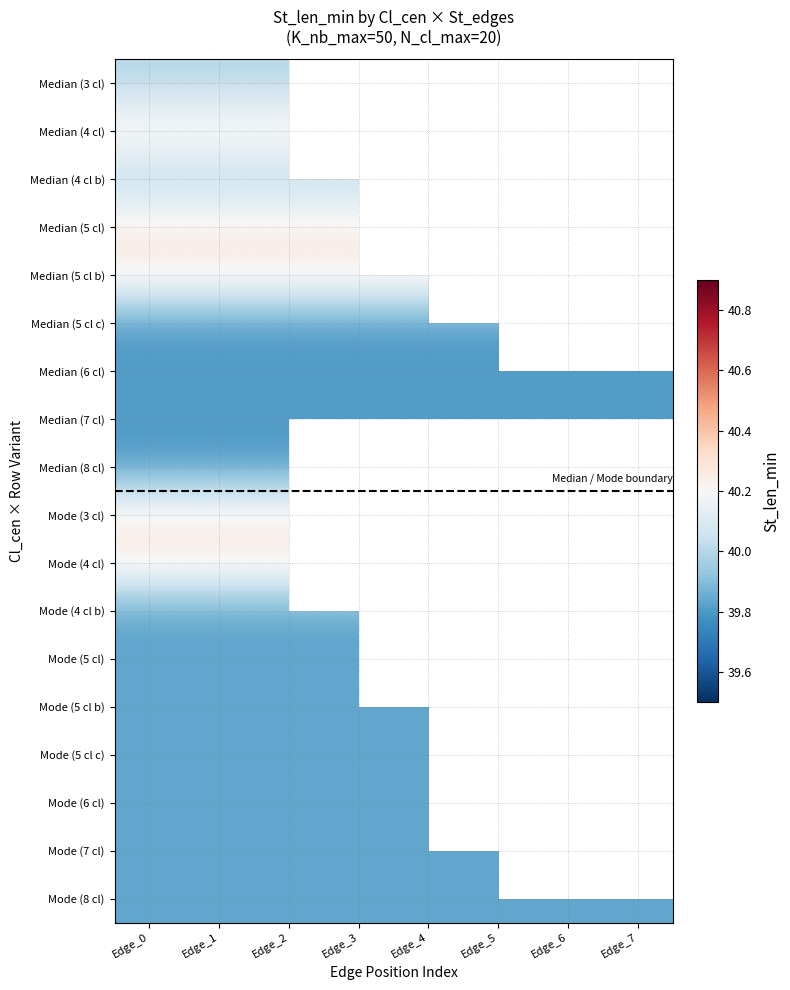

At which category is the sum across all series the highest?

Edge_0